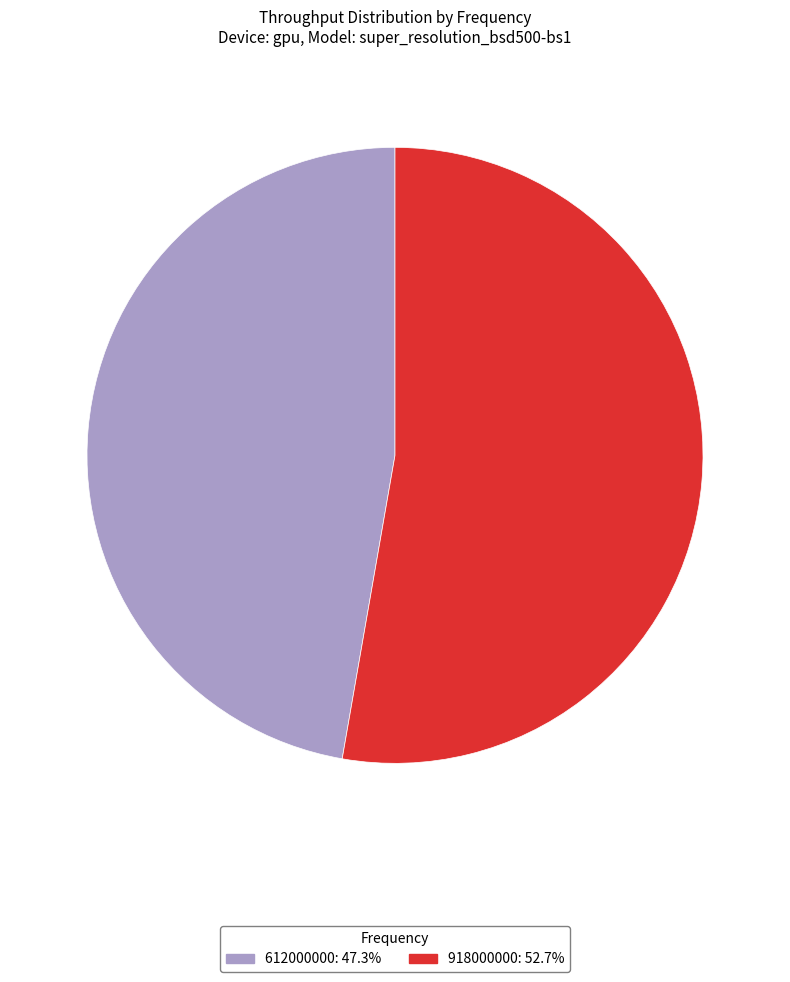

Which slice is the smallest?

612000000